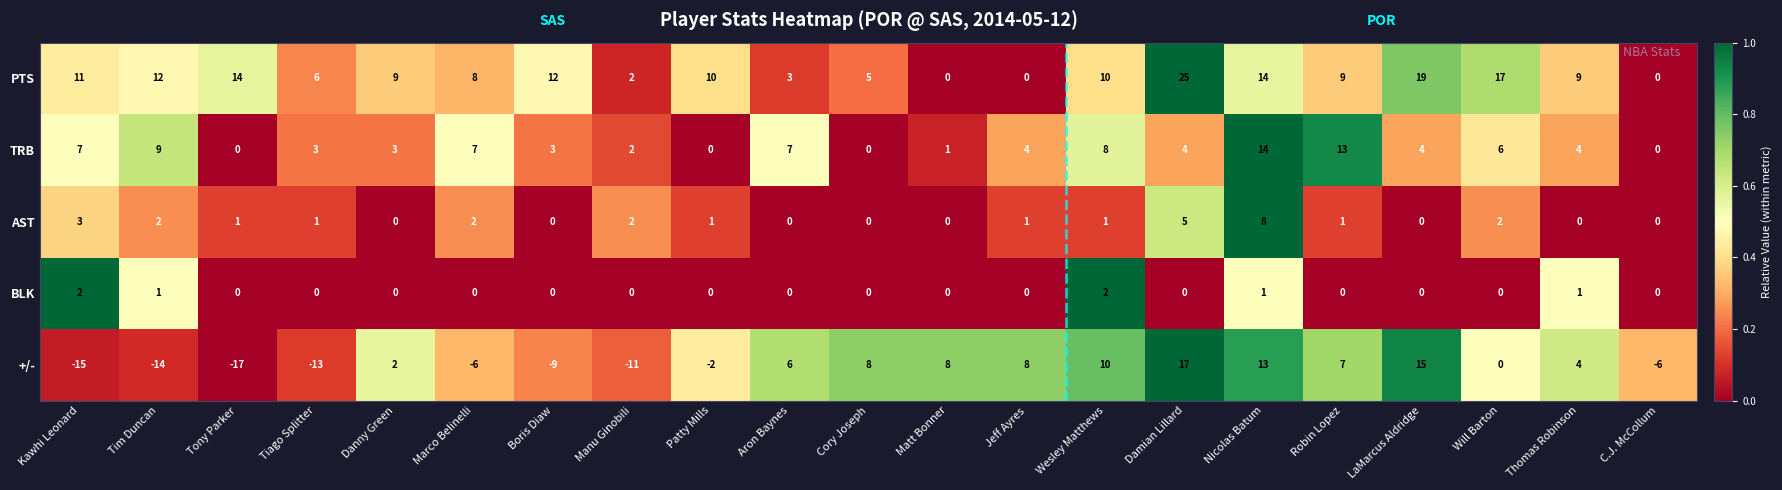

At which category does the chart reach its peak across all series?

Damian Lillard